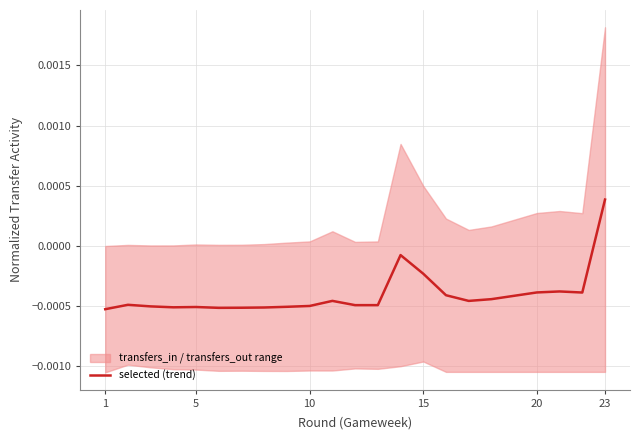

At which label does selected (trend) first exceed 0?

23